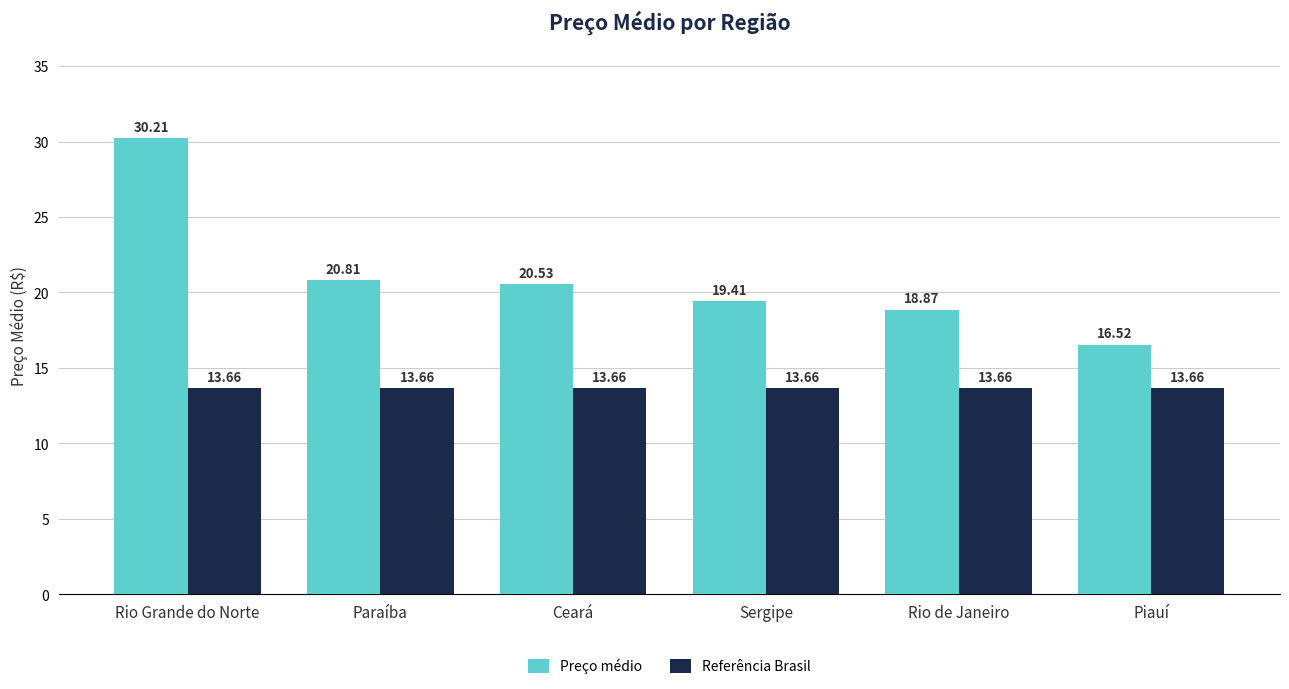

What is the spread (max minus min) of values at Rio de Janeiro?

5.2